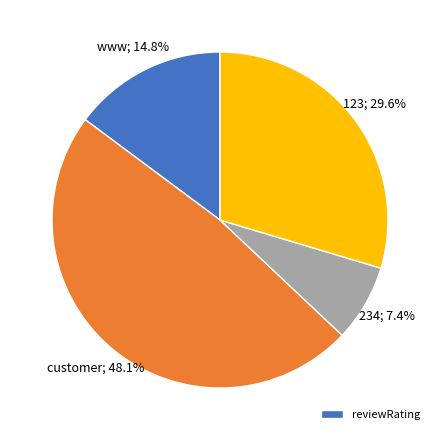

Is there a majority slice in this chart?

No